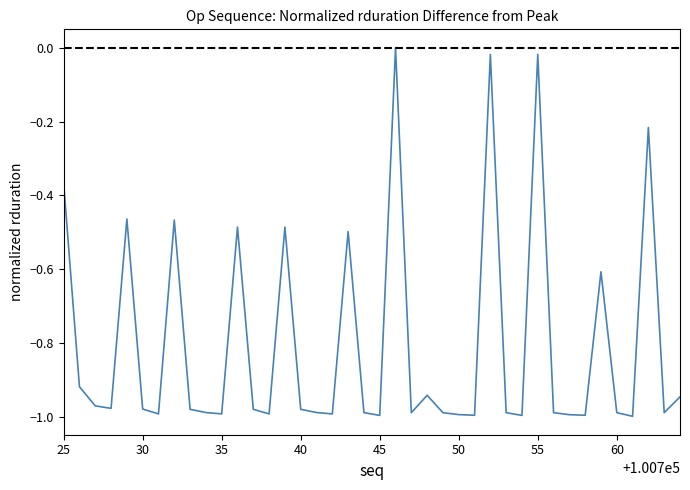

Is this an area chart (filled region under the line)?

No